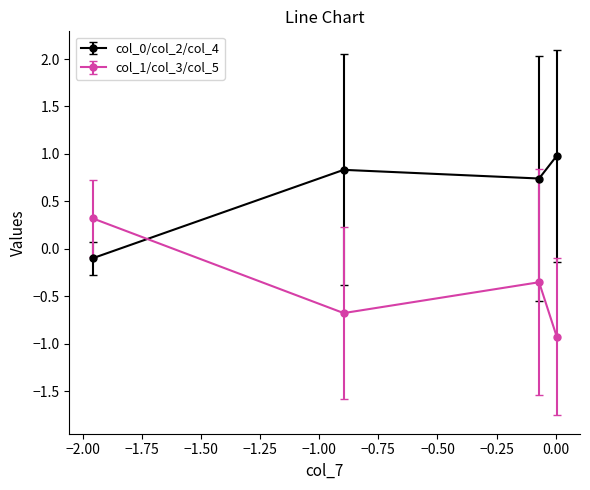

After their last crossing, which series has the higher values: col_0/col_2/col_4 or col_1/col_3/col_5?

col_0/col_2/col_4